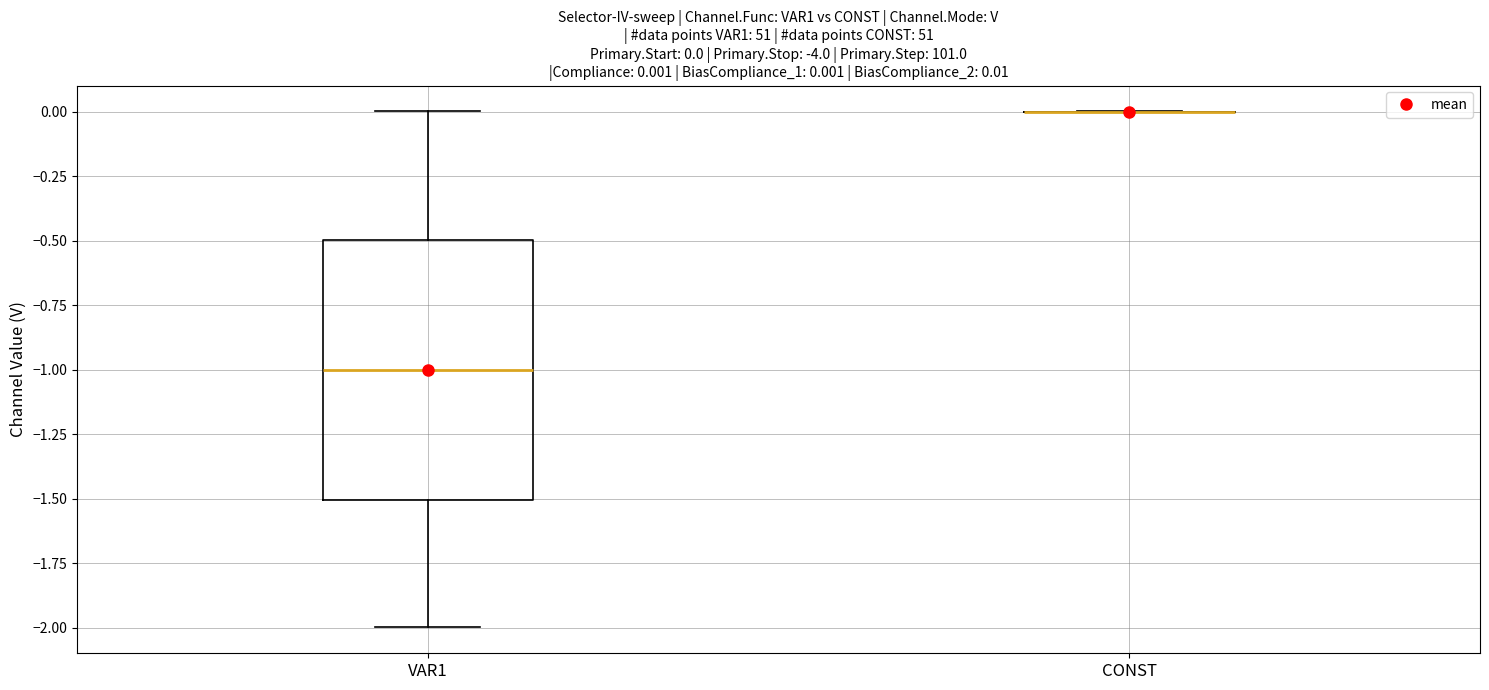

Comparing the boxes themselves (not the whiskers), which one is the tallest?

VAR1